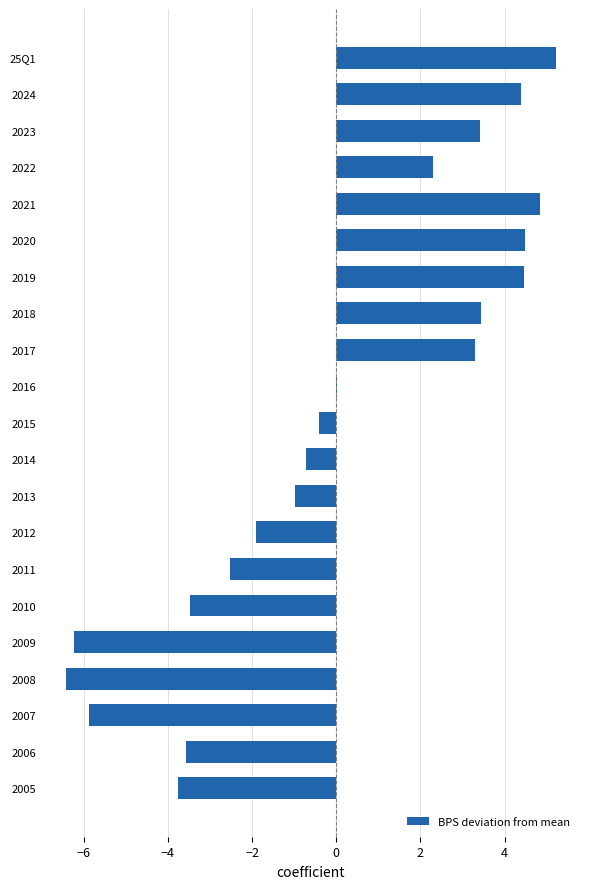

What is the maximum value shown in the chart?

5.2